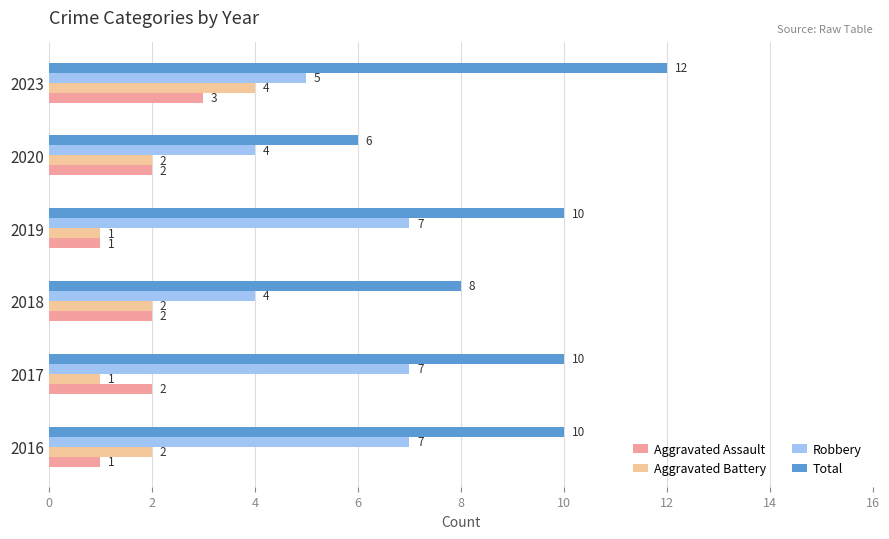

What is the difference between the maximum and second lowest values in the Aggravated Battery series?

3